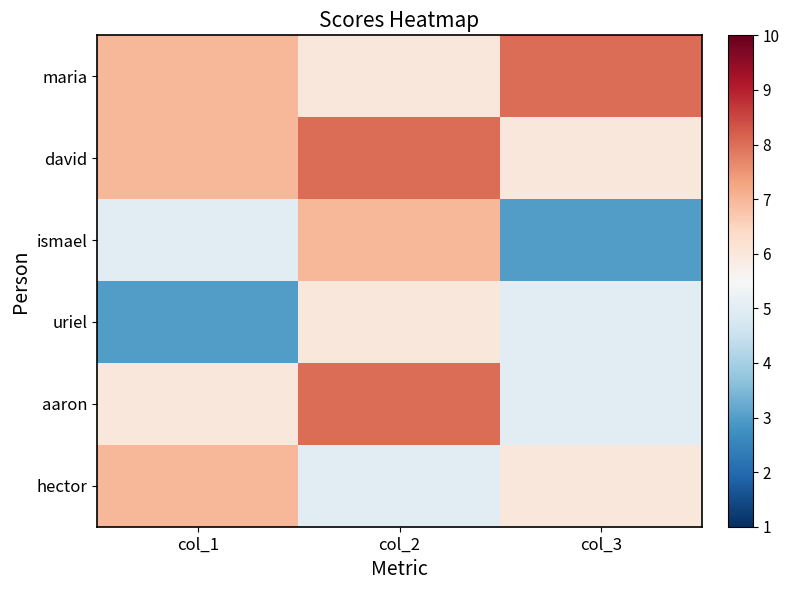

List the series in order of their peak value, lowest first.

uriel, ismael, hector, maria, david, aaron